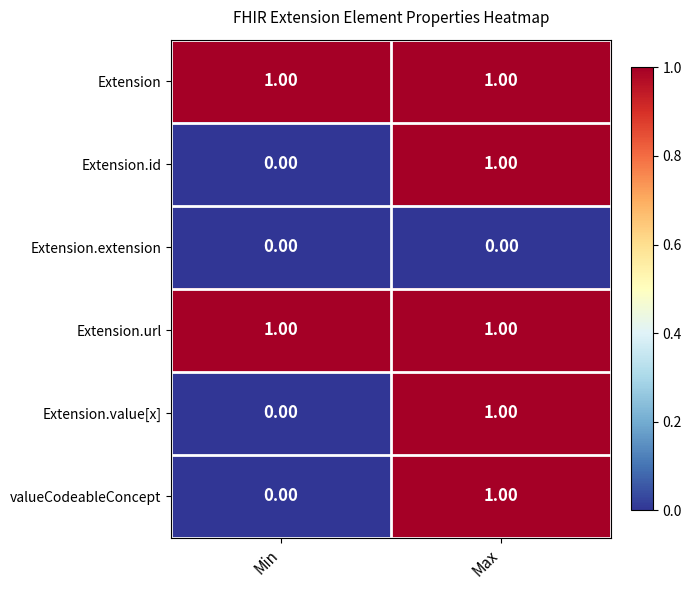

What is the spread (max minus min) of values at Max?

1